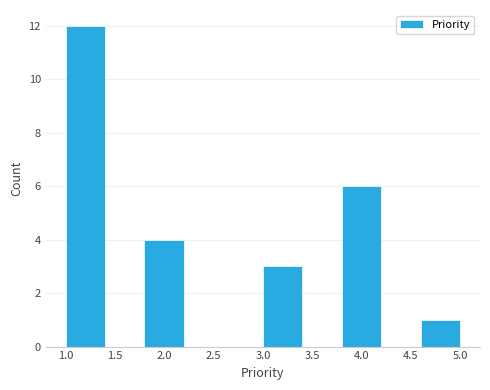

What is the height of the bar covering 4.6 to 5.0 on the x-axis? The values are not printed on the chart, so give them approximately, as read against the axis.

1